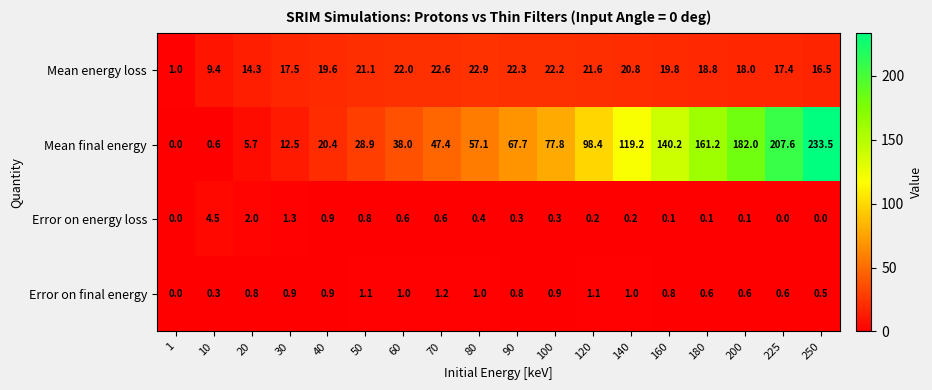

At which category does the chart reach its peak across all series?

250